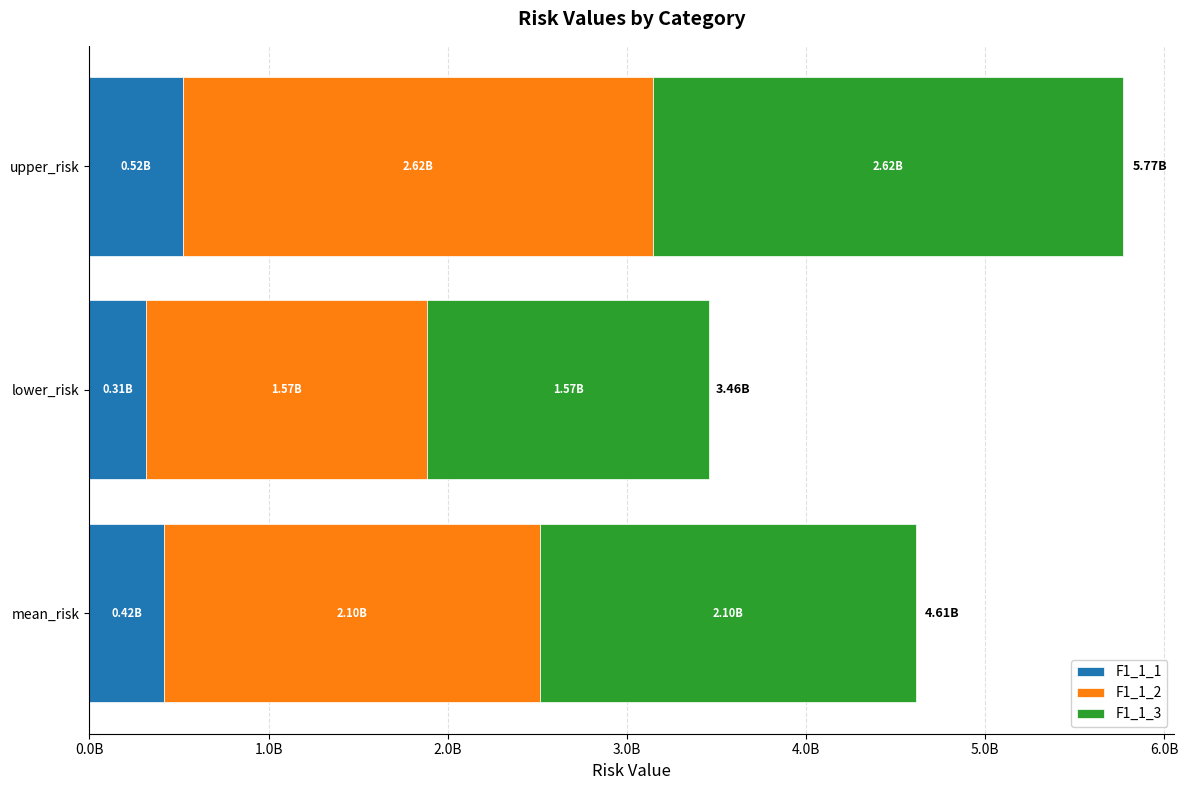

What are all the series names shown in the legend?

F1_1_1, F1_1_2, F1_1_3